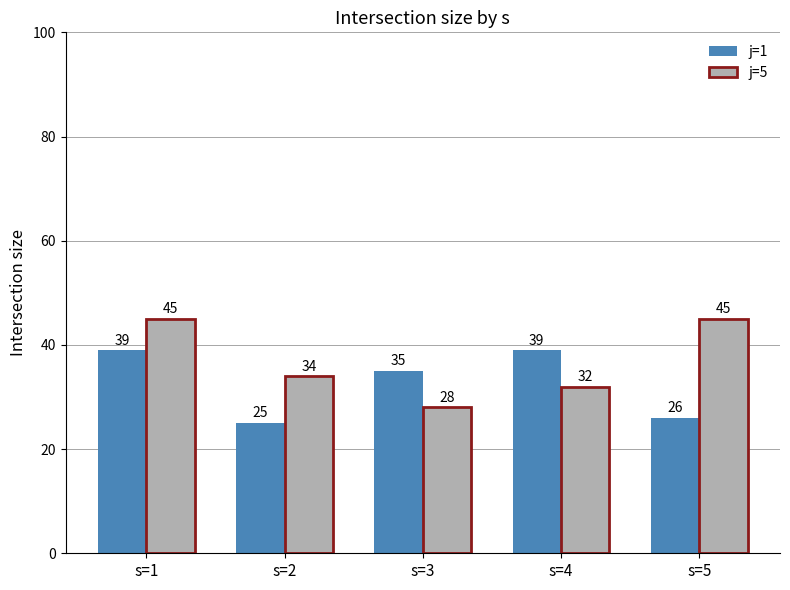

True or false: j=1 has a value of 50 at s=3.

False